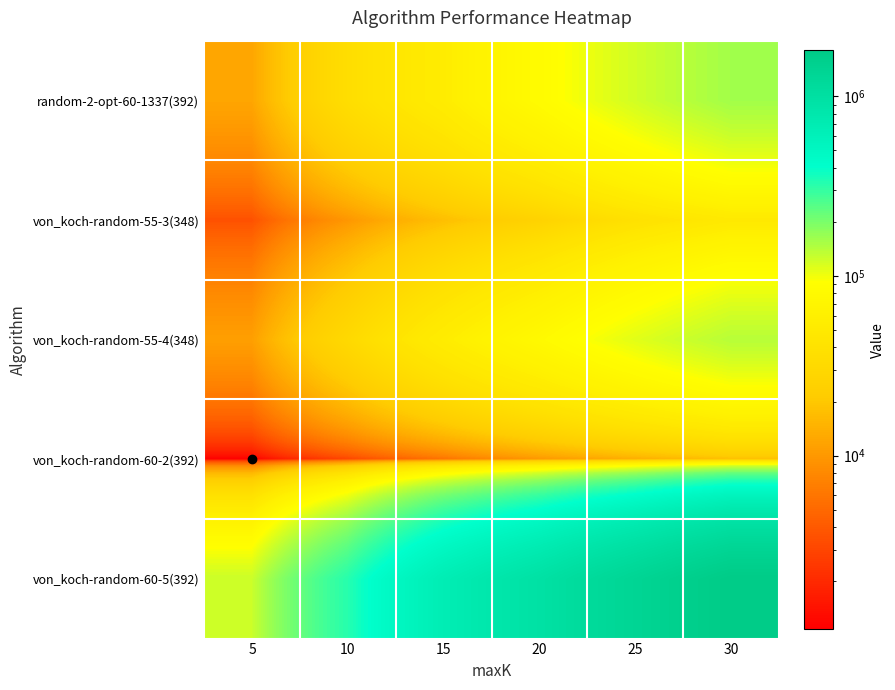

Which series changed the most between 15 and 25?

von_koch-random-60-5(392)